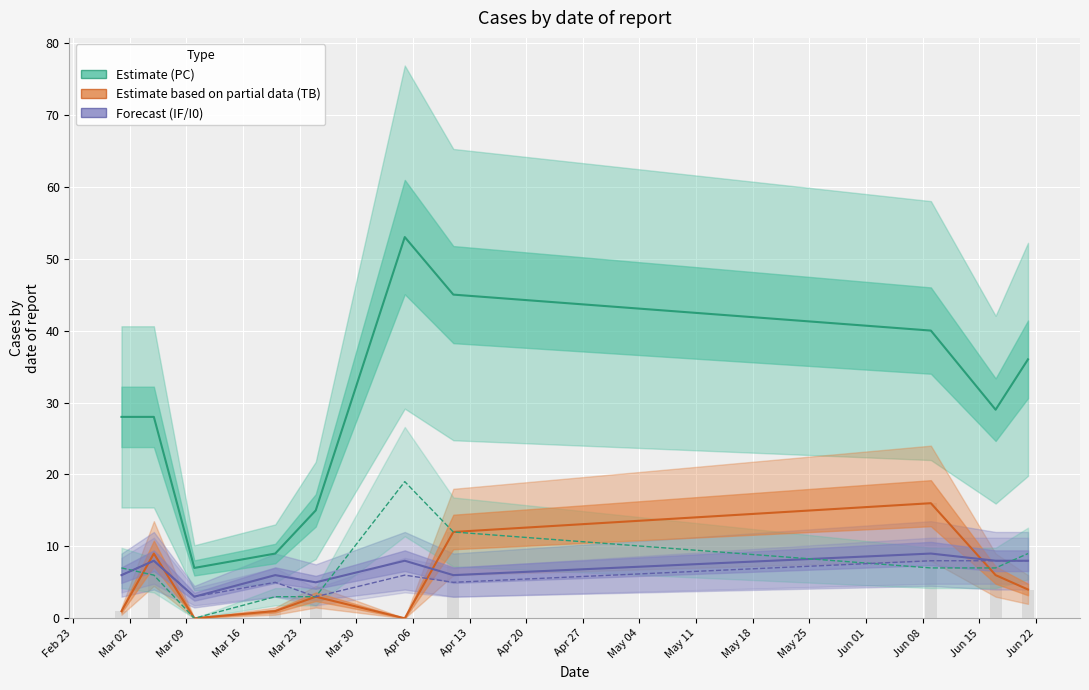

Which series has the widest spread of values?

PC (Estimate)